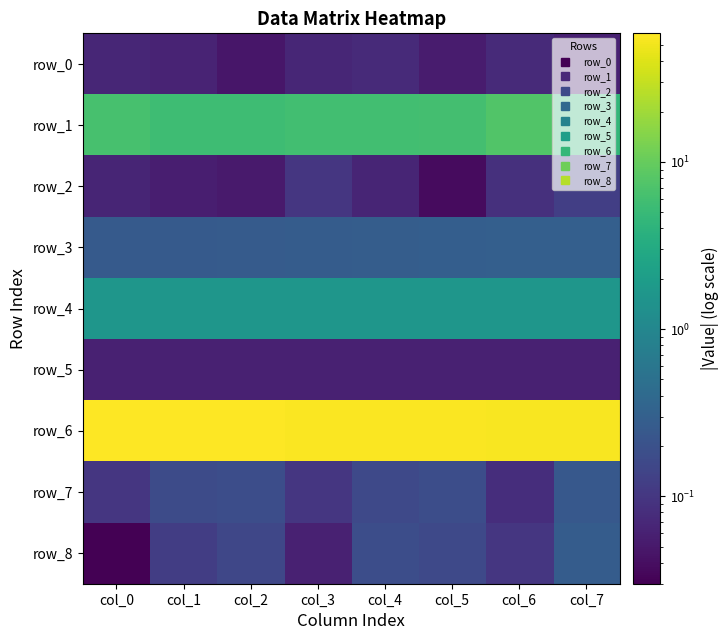

Is it true that row_4 equals 1.6 at col_4?

True